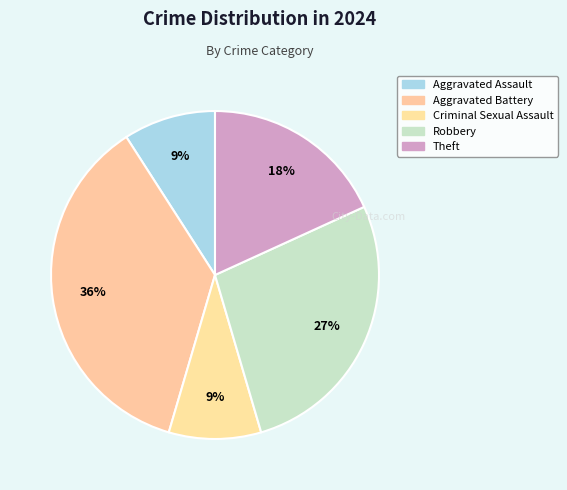

How many slices are in this pie chart?

5